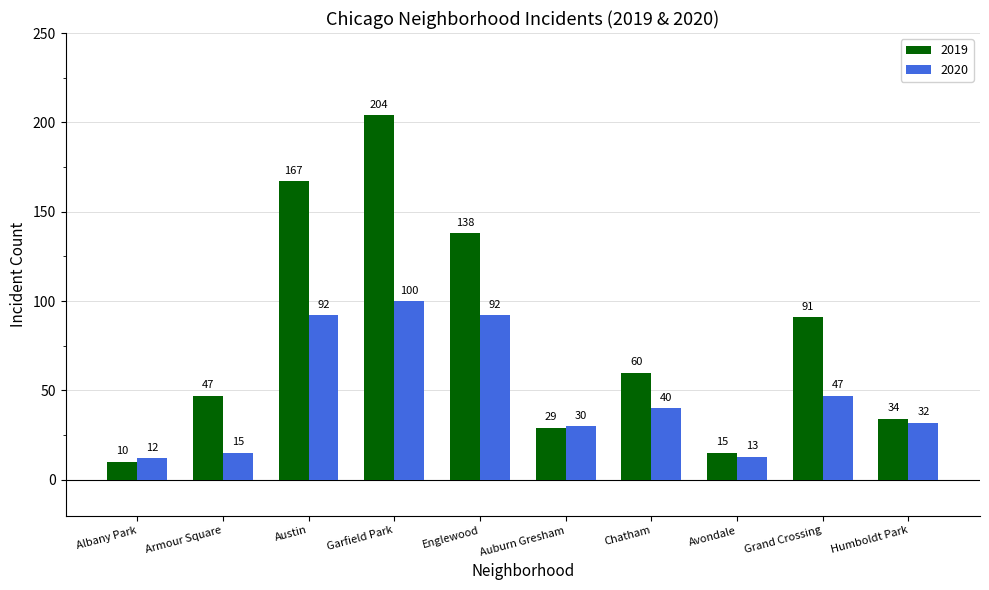

Reading left to right, what are all the values shown in this chart?

2019: Albany Park=10	Armour Square=47	Austin=167	Garfield Park=204	Englewood=138	Auburn Gresham=29	Chatham=60	Avondale=15	Grand Crossing=91	Humboldt Park=34
2020: Albany Park=12	Armour Square=15	Austin=92	Garfield Park=100	Englewood=92	Auburn Gresham=30	Chatham=40	Avondale=13	Grand Crossing=47	Humboldt Park=32